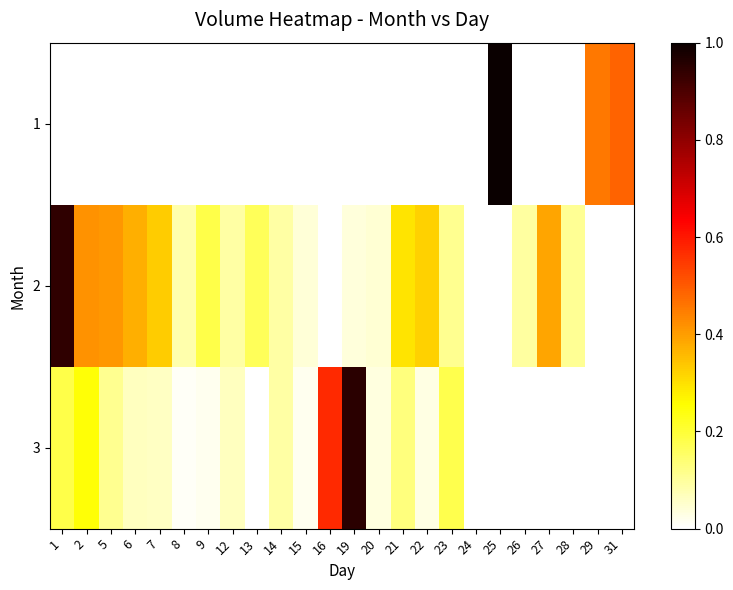

Count the number of categories in the chart.

24